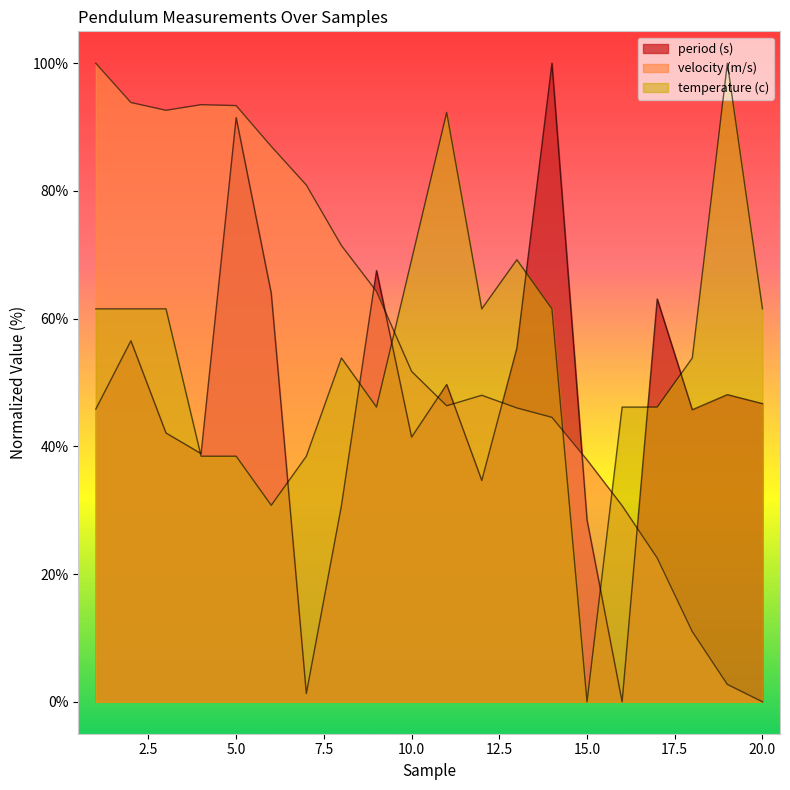

True or false: velocity (m/s) has a value of 23.1 at 8.

False